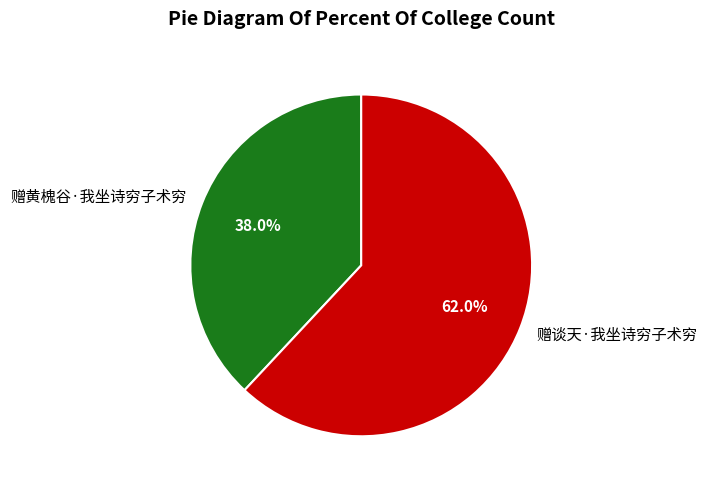

Is it true that 赠黄槐谷·我坐诗穷子术穷 is 38% of the pie?

True